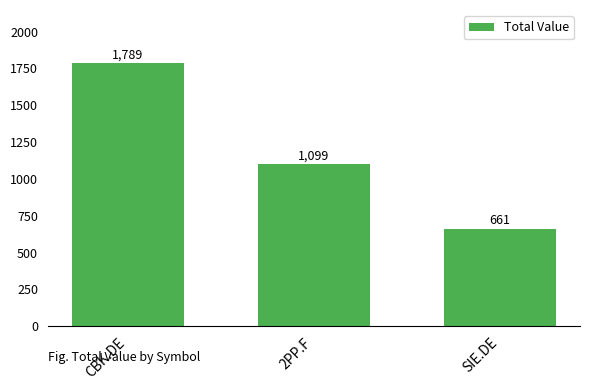

Between SIE.DE and 2PP.F, which is larger?

2PP.F